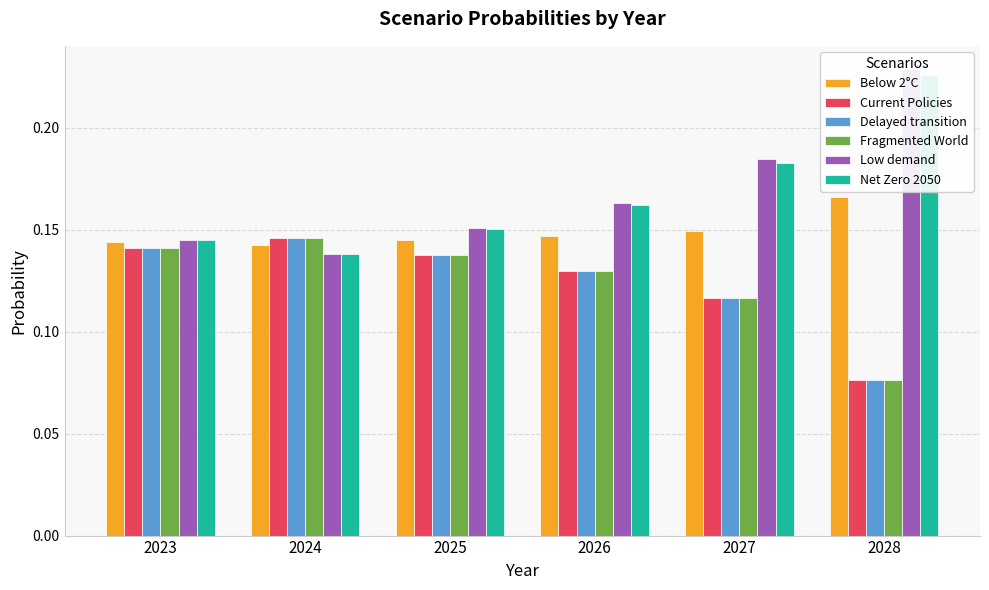

Which series has the widest spread of values?

Low demand